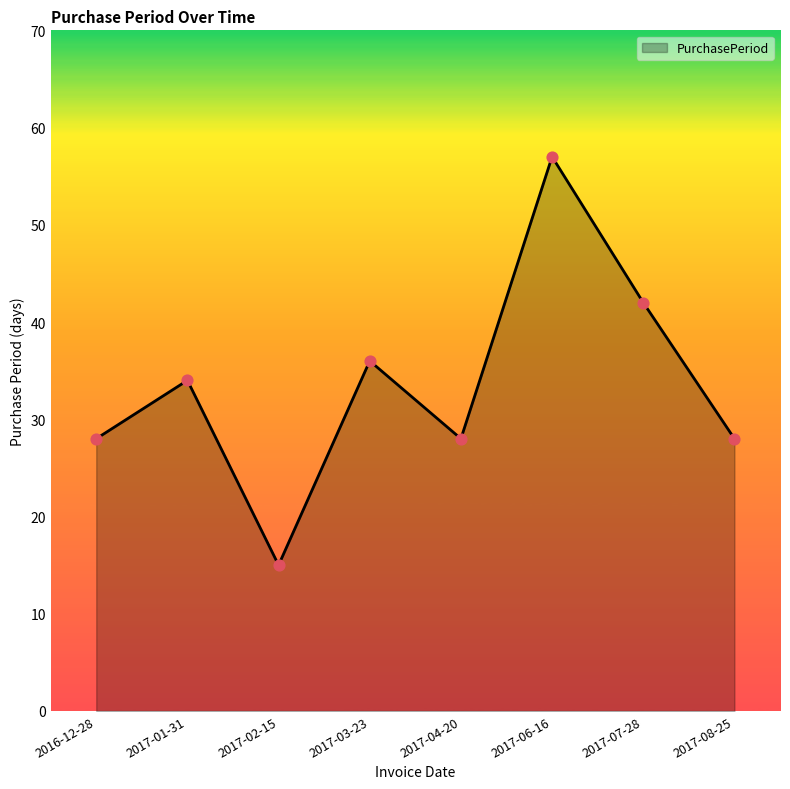

What is the change in value from 2017-01-31 to 2017-03-23?

+2